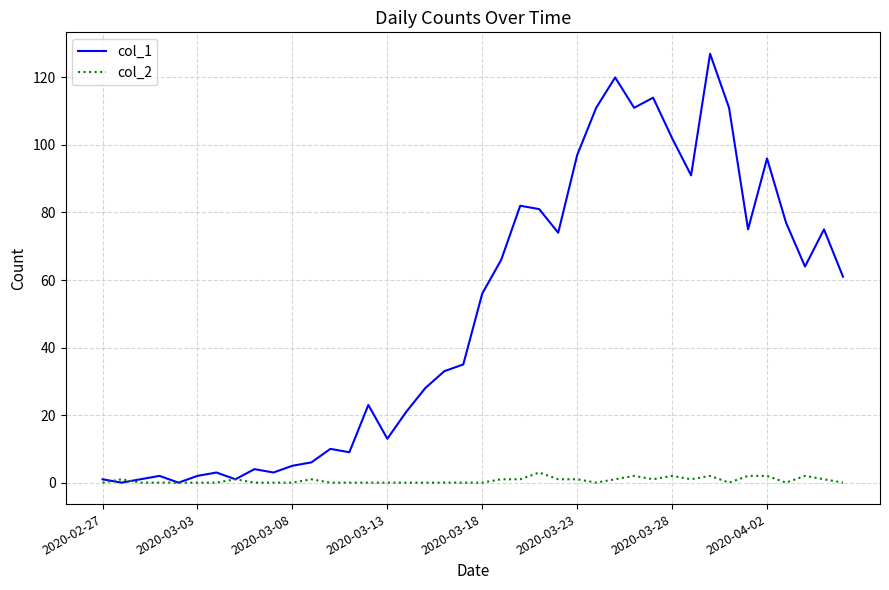

Which series has the largest range (max minus min)?

col_1